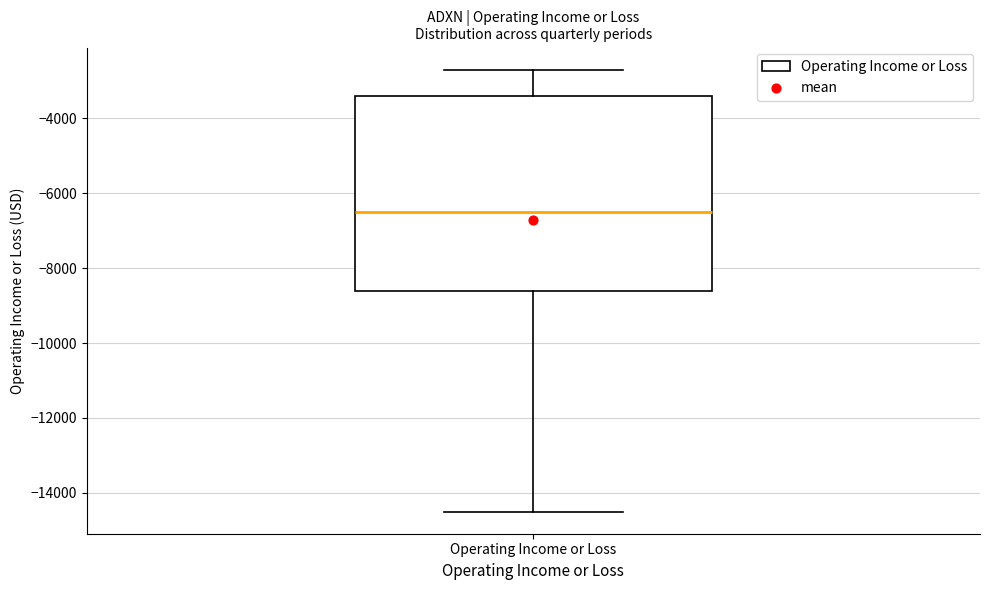

Where does the upper whisker of the box for Operating Income or Loss end on the y-axis? The values are not printed on the chart, so give them approximately, as read against the axis.

-2600